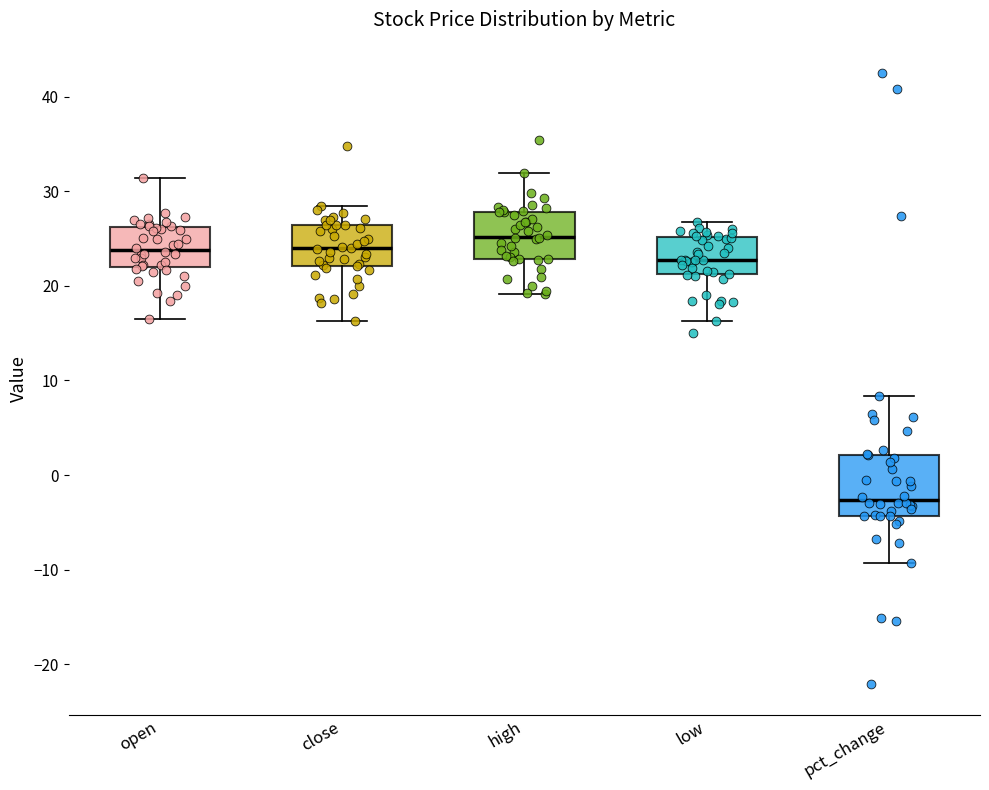

Reading left to right, read every box against the y-axis: the position of its median line, the range the box covers, and the ends of its whiskers. The values are not printed on the chart, so give them approximately, as read against the axis.

open: median 24, box 22 to 26, whiskers 17 to 31
close: median 24, box 22 to 26, whiskers 16 to 29
high: median 25, box 23 to 28, whiskers 19 to 32
low: median 23, box 21 to 25, whiskers 16 to 27
pct_change: median -3, box -4 to 2, whiskers -9 to 8